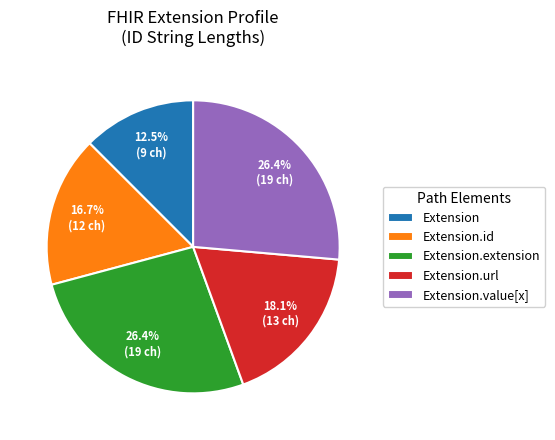

Is there any slice that represents more than half of the pie?

No